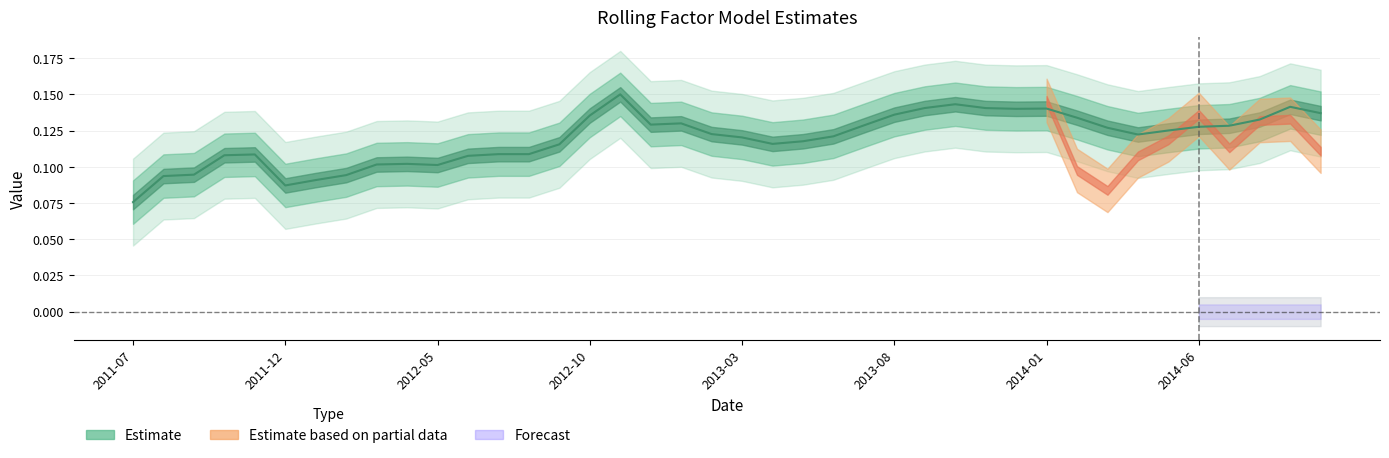

The value at 2012-10 is 0.1. True or false?

True